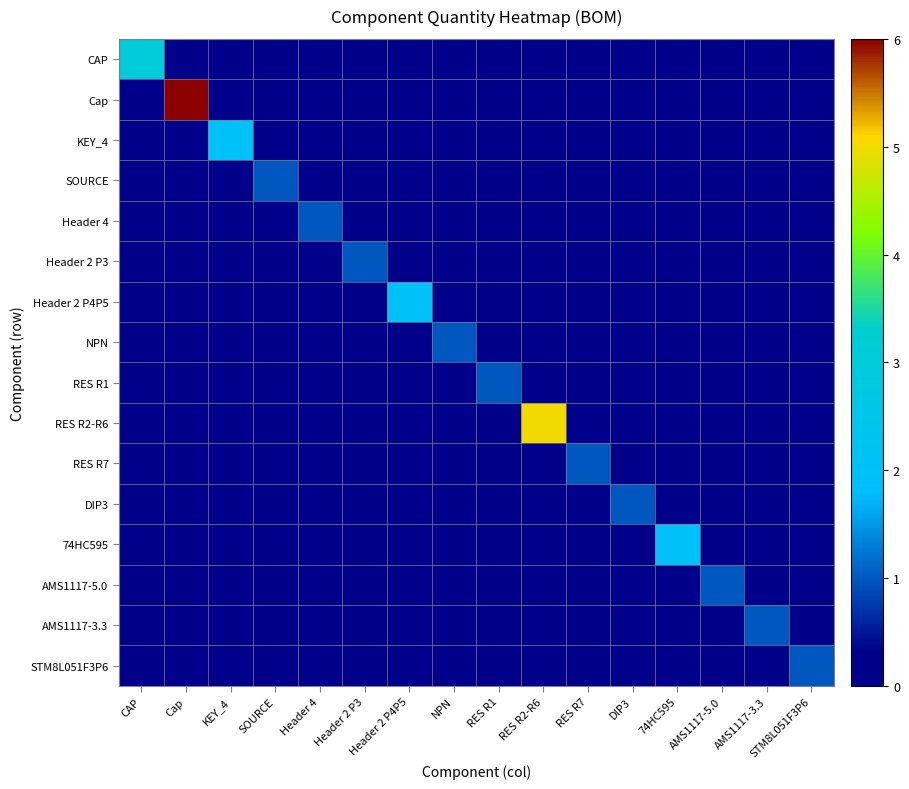

At which category is the sum across all series the highest?

Cap